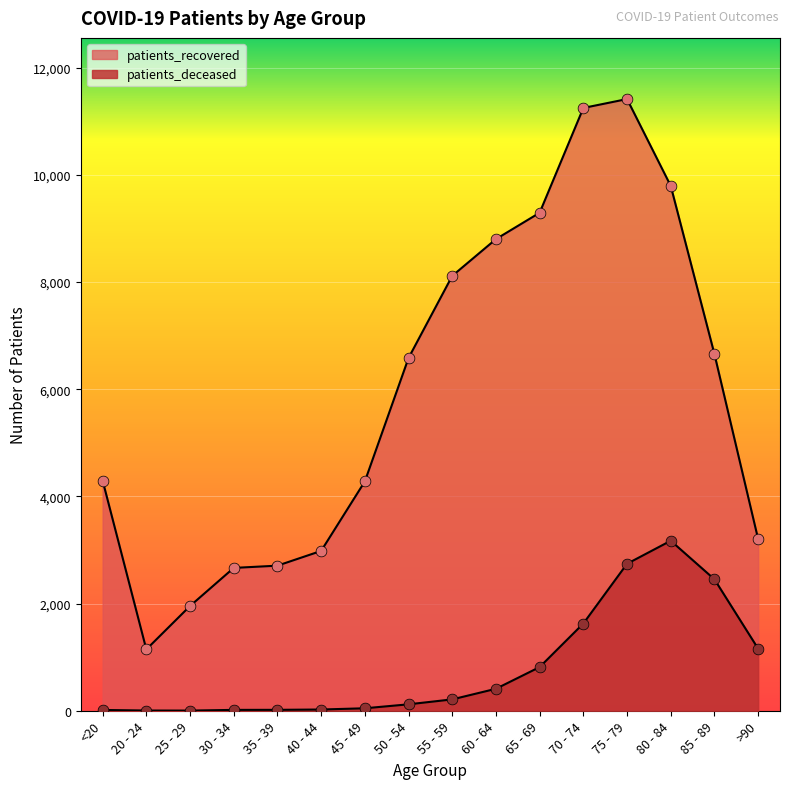

Which series contains the highest Y value?

patients_recovered